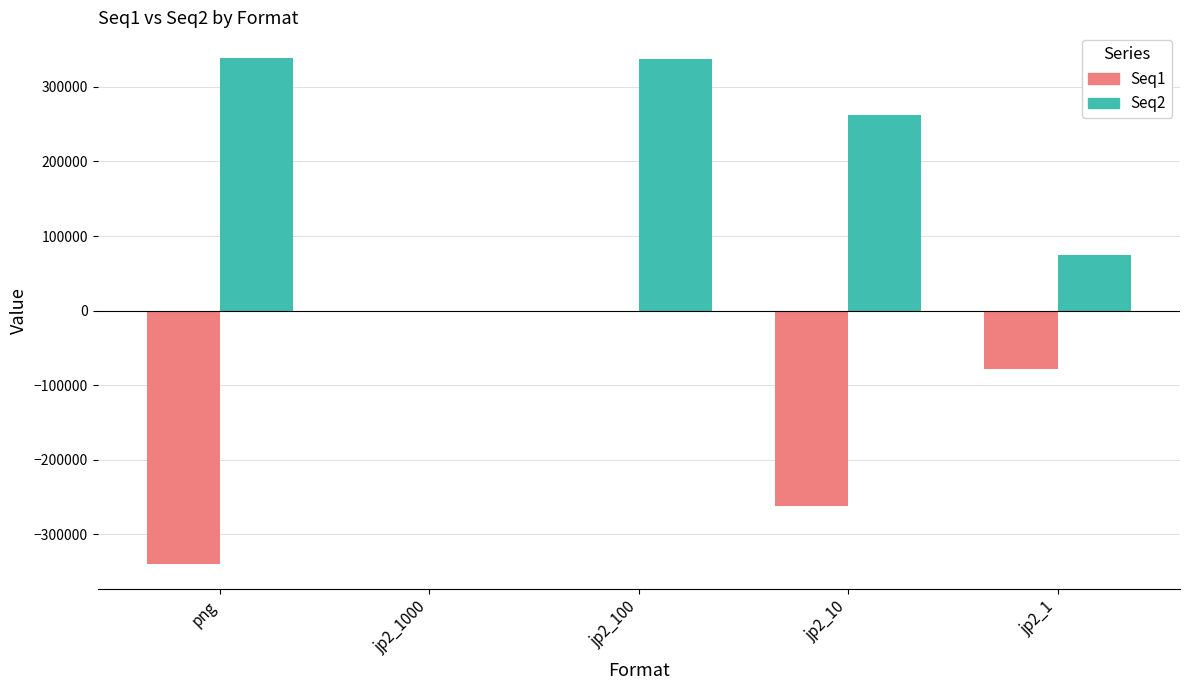

What is the sum of all Seq1 values?

-681023